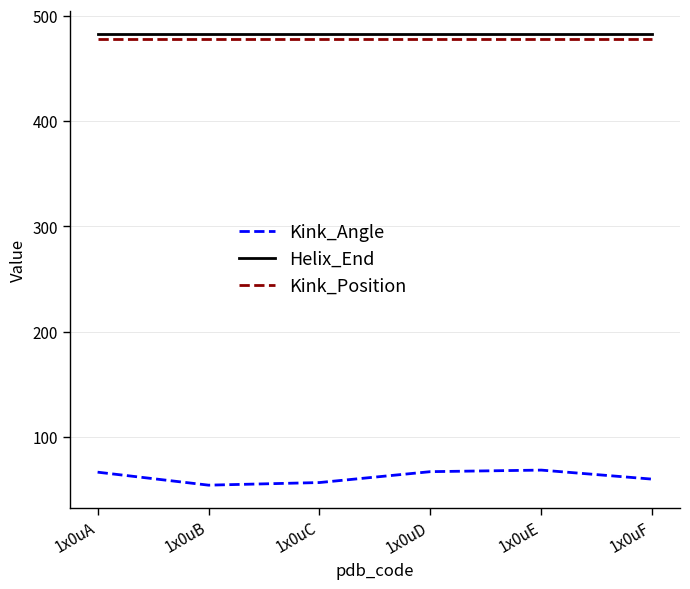

True or false: Kink_Angle and Kink_Position cross at least once.

False